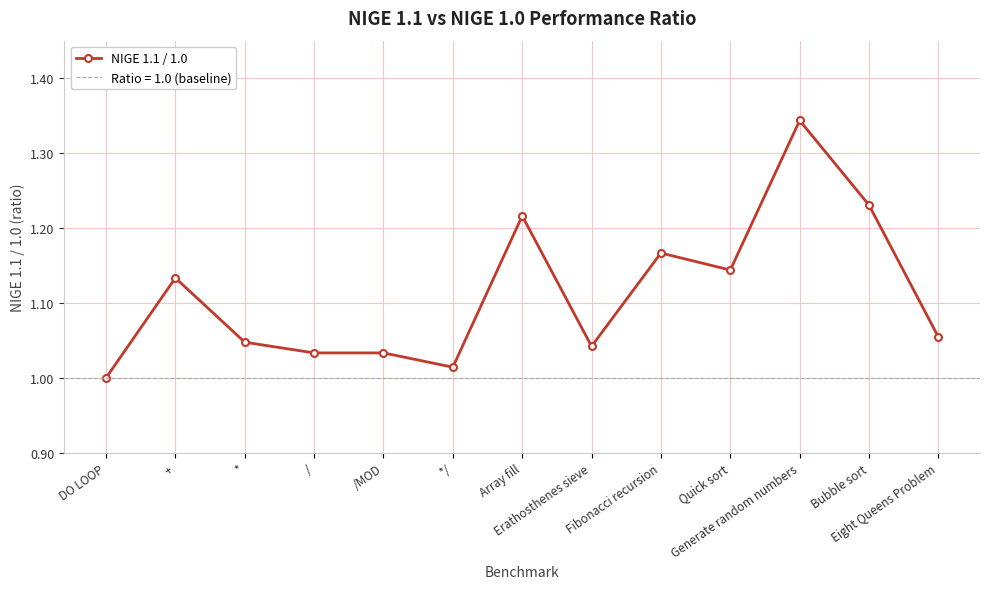

Which category has the lowest value across all series?

DO LOOP